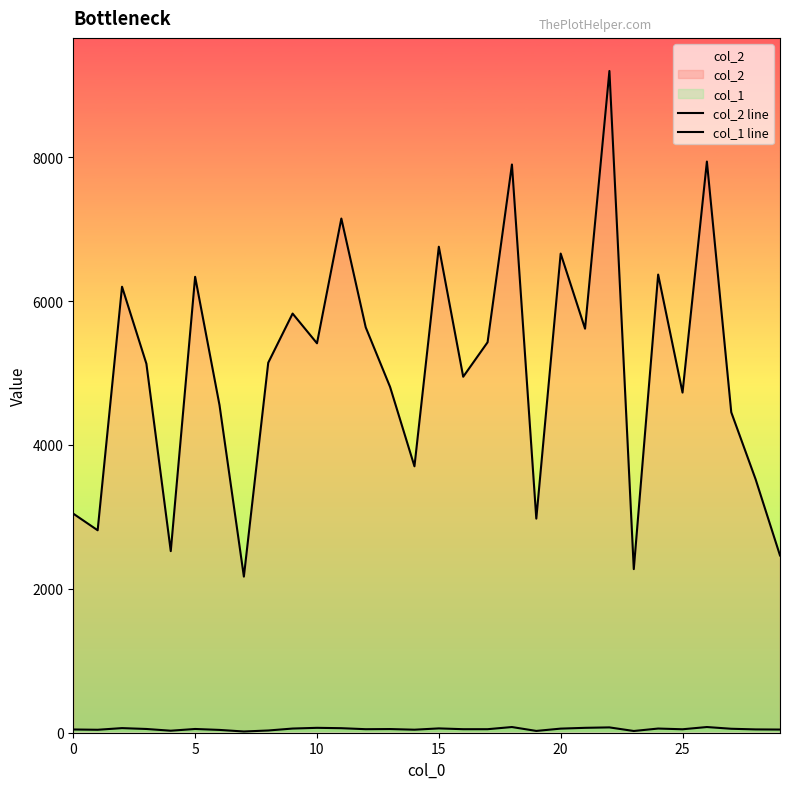

List the series in order of their peak value, highest first.

col_2 line, col_1 line